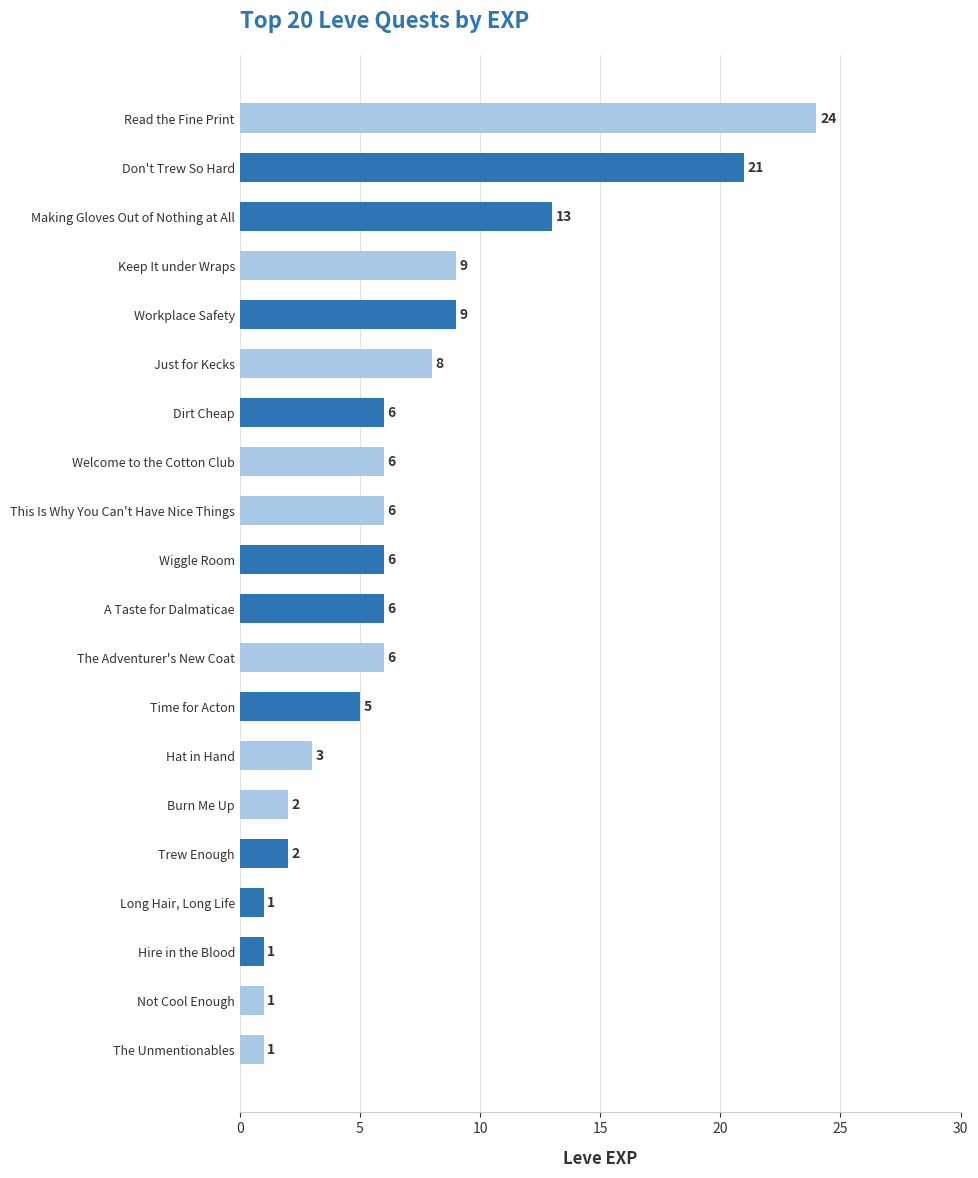

What is the sum of the values at Making Gloves Out of Nothing at All and Dirt Cheap?

19